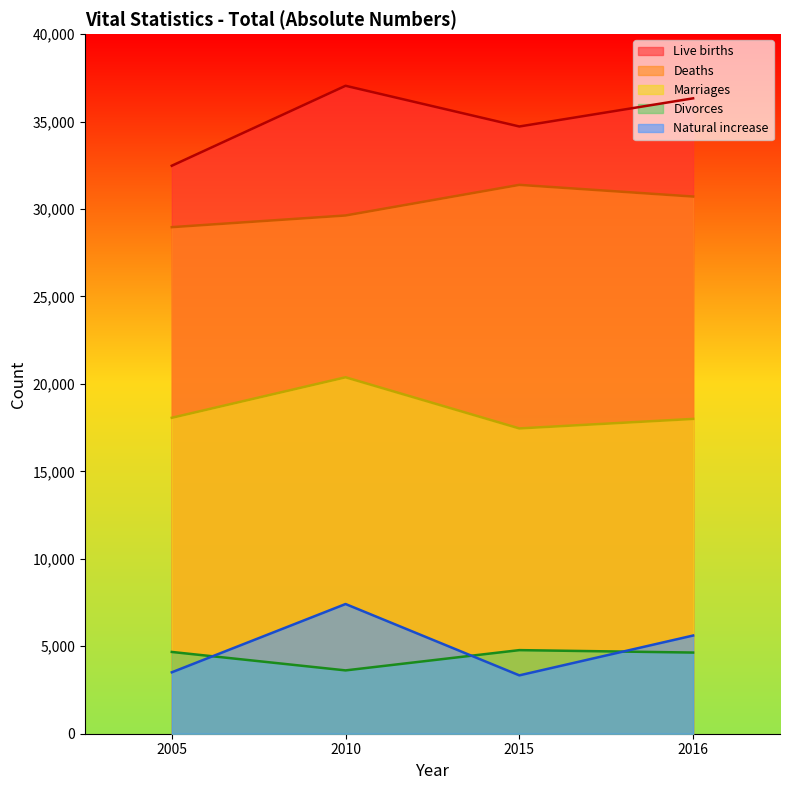

What is the value of the Marriages point at the 4th from the left?

18001